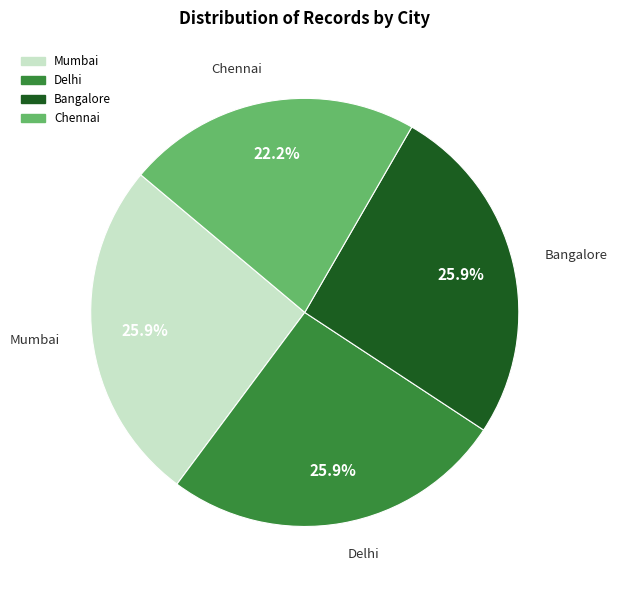

What is the smallest slice in the pie chart?

Chennai